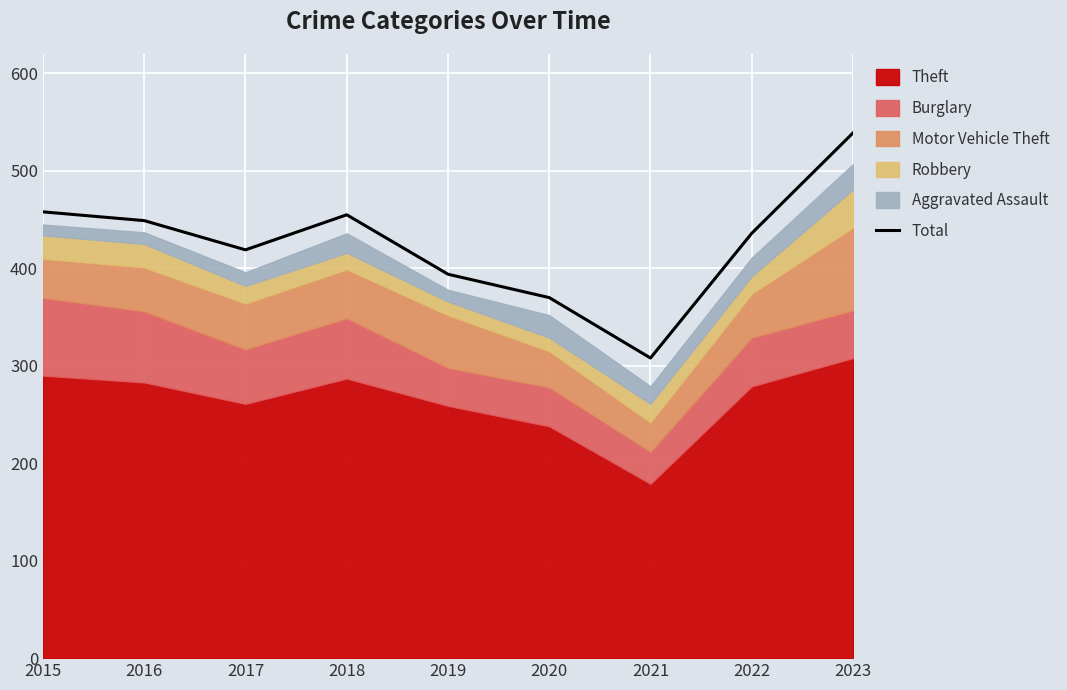

Rank the categories by value from lowest to highest.

2021, 2020, 2019, 2017, 2022, 2016, 2018, 2015, 2023